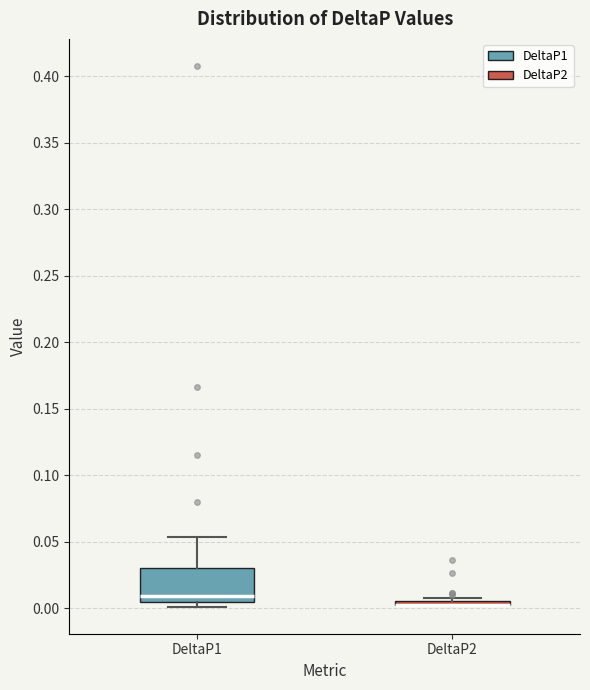

Comparing the boxes themselves (not the whiskers), which one is the tallest?

DeltaP1